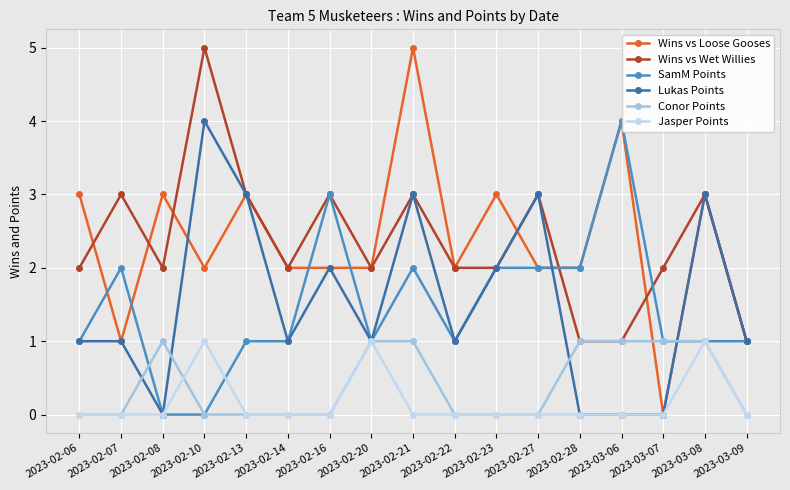

Reading left to right, extract all data points from this chart.

Wins vs Loose Gooses: 3	1	3	2	3	2	2	2	5	2	3	2	2	4	0	3	1
Wins vs Wet Willies: 2	3	2	5	3	2	3	2	3	2	2	3	1	1	2	3	1
SamM Points: 1	2	0	0	1	1	3	1	2	1	2	2	2	4	1	1	1
Lukas Points: 1	1	0	4	3	1	2	1	3	1	2	3	0	0	0	3	1
Conor Points: 0	0	1	0	0	0	0	1	1	0	0	0	1	1	1	1	0
Jasper Points: 0	0	0	1	0	0	0	1	0	0	0	0	0	0	0	1	0